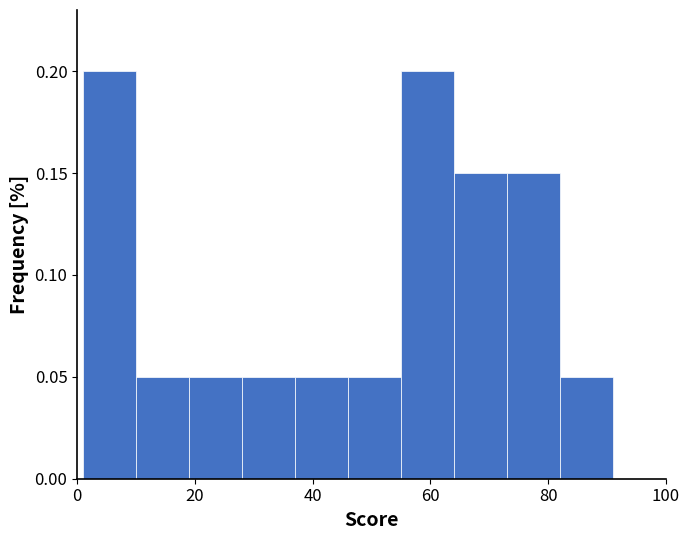

What is the height of the bar covering 82 to 91 on the x-axis? Neither the bar edges nor the heights are printed on the chart, so give them approximately, as read against the axes.

0.05